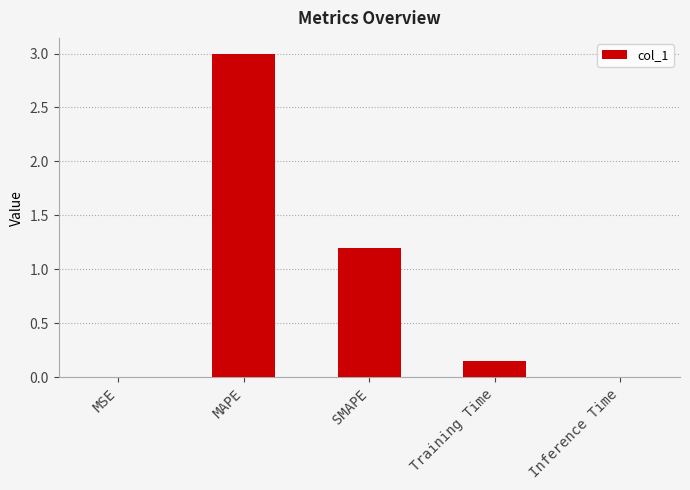

The value at SMAPE is 1.2. True or false?

True